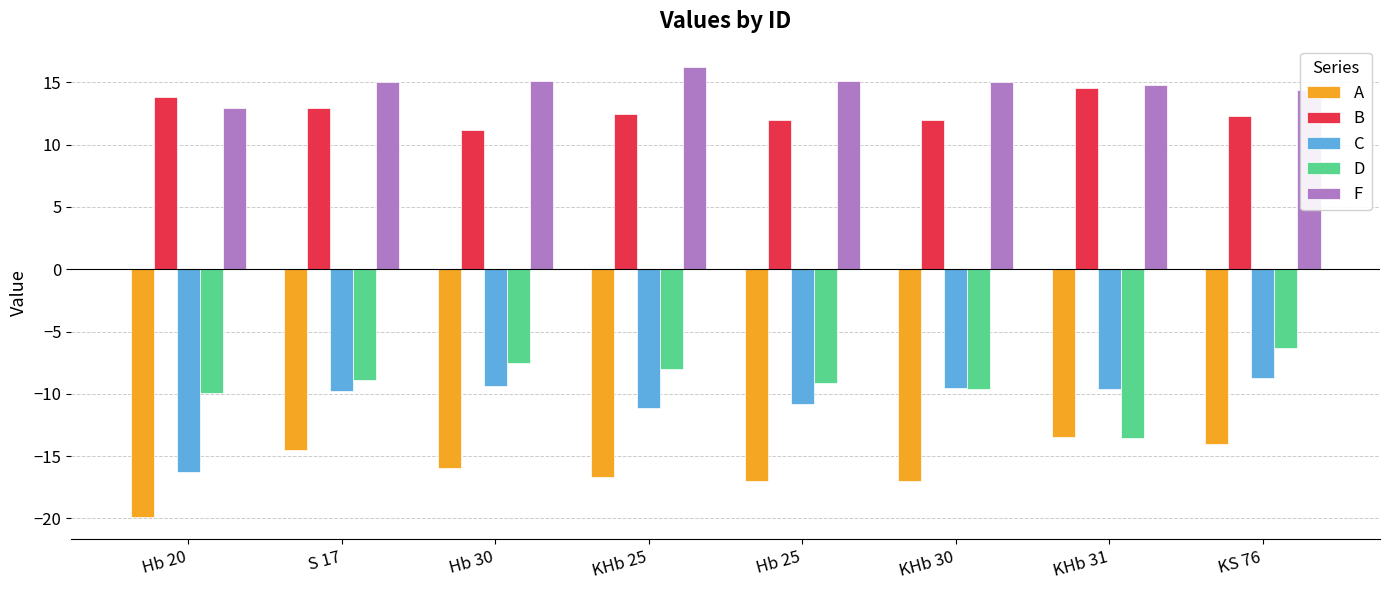

The value of B at KHb 31 is 14.5. True or false?

True